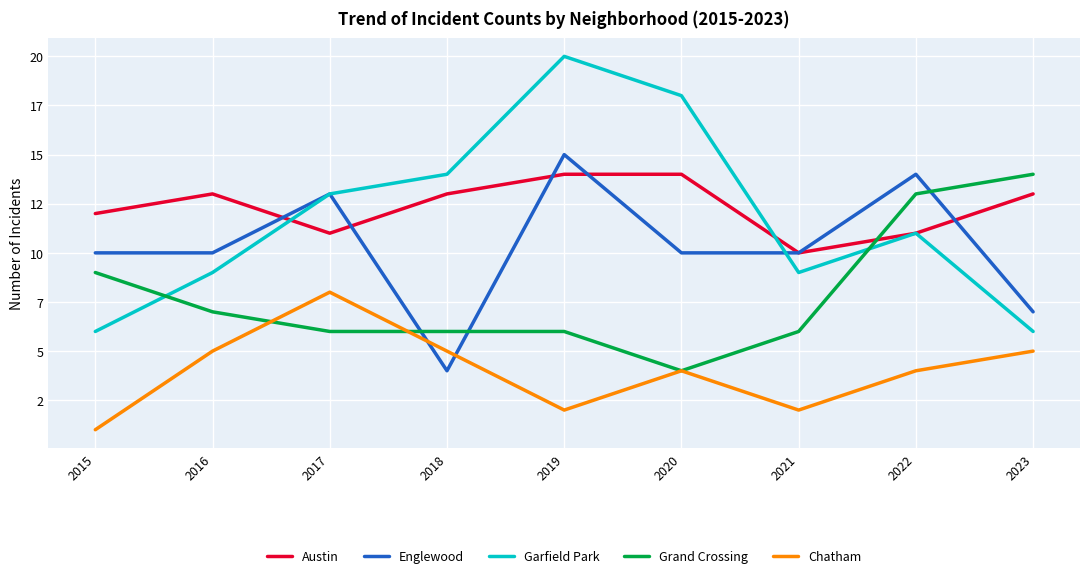

Does the chart have visible grid lines?

Yes